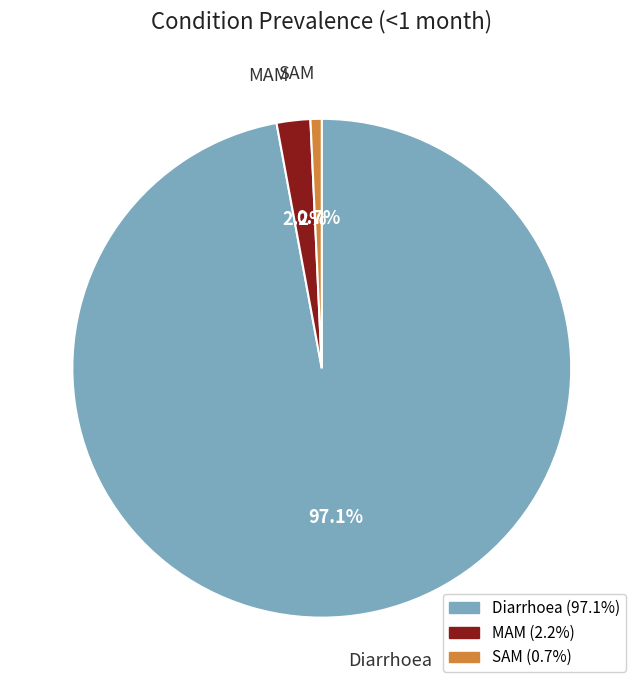

What is the total percentage of SAM and Diarrhoea?

97.8%